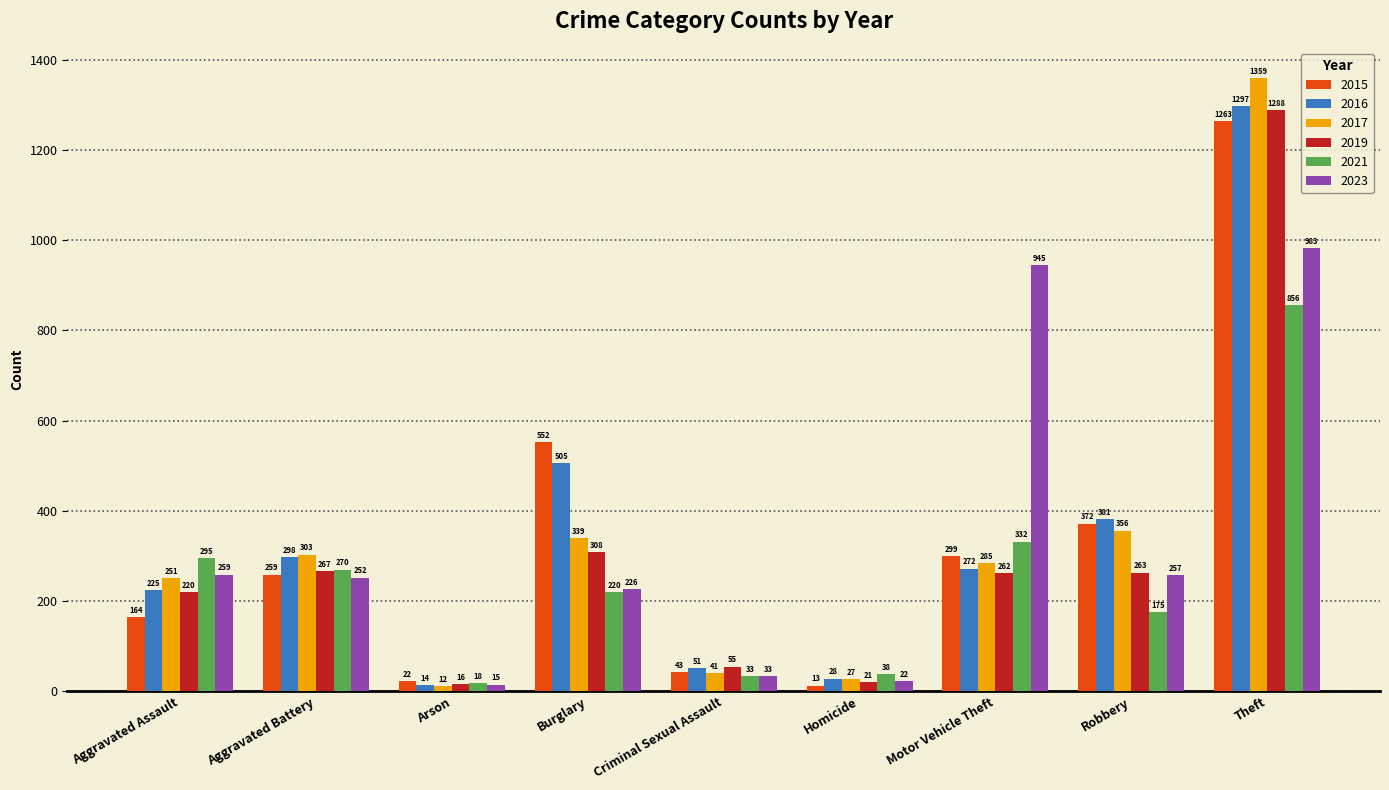

Reading left to right, what are all the values shown in this chart?

2015: Aggravated Assault=164	Aggravated Battery=259	Arson=22	Burglary=552	Criminal Sexual Assault=43	Homicide=13	Motor Vehicle Theft=299	Robbery=372	Theft=1263
2016: Aggravated Assault=225	Aggravated Battery=298	Arson=14	Burglary=505	Criminal Sexual Assault=51	Homicide=28	Motor Vehicle Theft=272	Robbery=381	Theft=1297
2017: Aggravated Assault=251	Aggravated Battery=303	Arson=12	Burglary=339	Criminal Sexual Assault=41	Homicide=27	Motor Vehicle Theft=285	Robbery=356	Theft=1359
2019: Aggravated Assault=220	Aggravated Battery=267	Arson=16	Burglary=308	Criminal Sexual Assault=55	Homicide=21	Motor Vehicle Theft=262	Robbery=263	Theft=1288
2021: Aggravated Assault=295	Aggravated Battery=270	Arson=18	Burglary=220	Criminal Sexual Assault=33	Homicide=38	Motor Vehicle Theft=332	Robbery=175	Theft=856
2023: Aggravated Assault=259	Aggravated Battery=252	Arson=15	Burglary=226	Criminal Sexual Assault=33	Homicide=22	Motor Vehicle Theft=945	Robbery=257	Theft=983